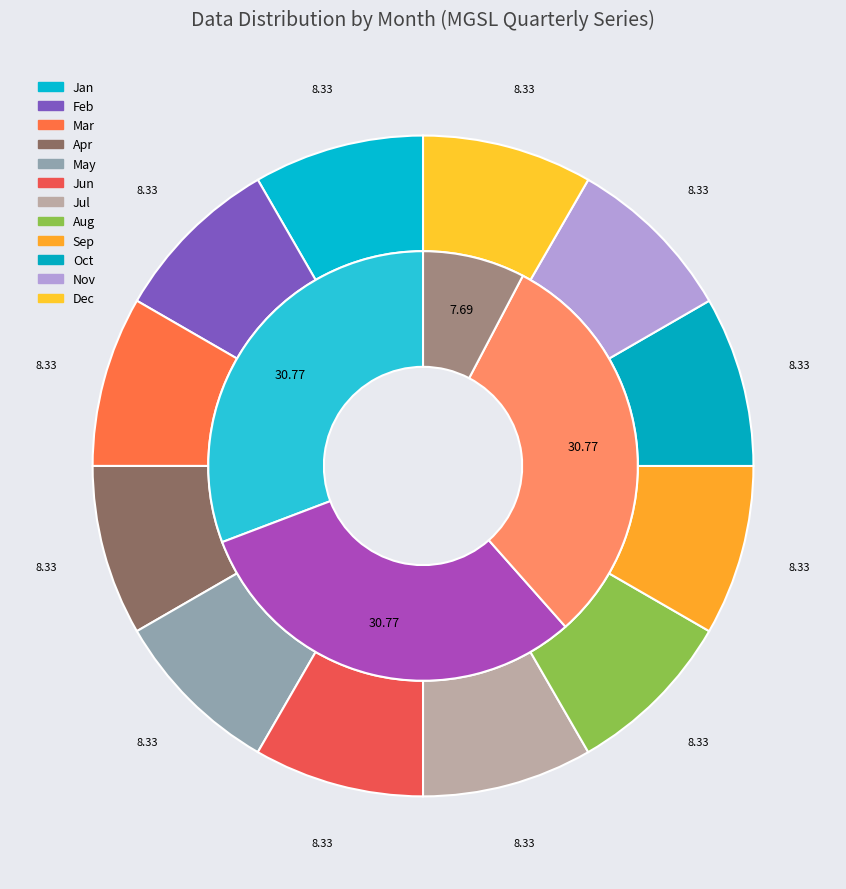

How many slices are in this pie chart?

12